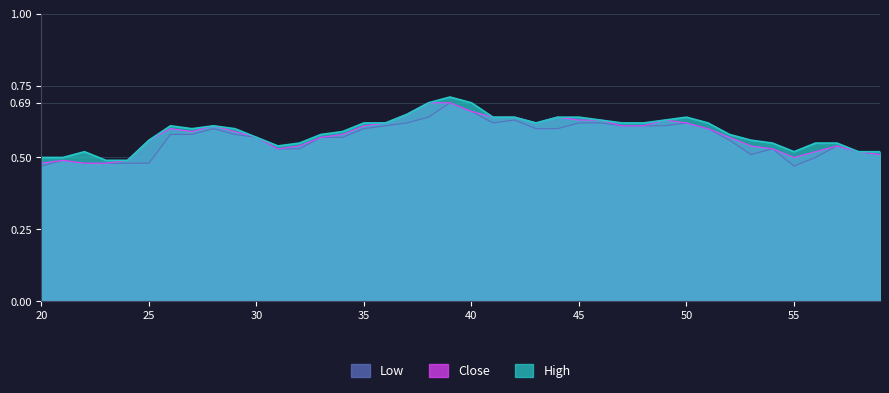

What are all the series names shown in the legend?

Low, Close, High